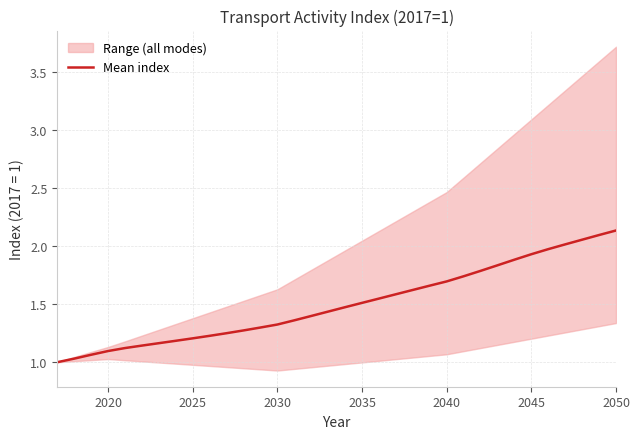

The chart shows a value of 1.3 at 2030. True or false?

True